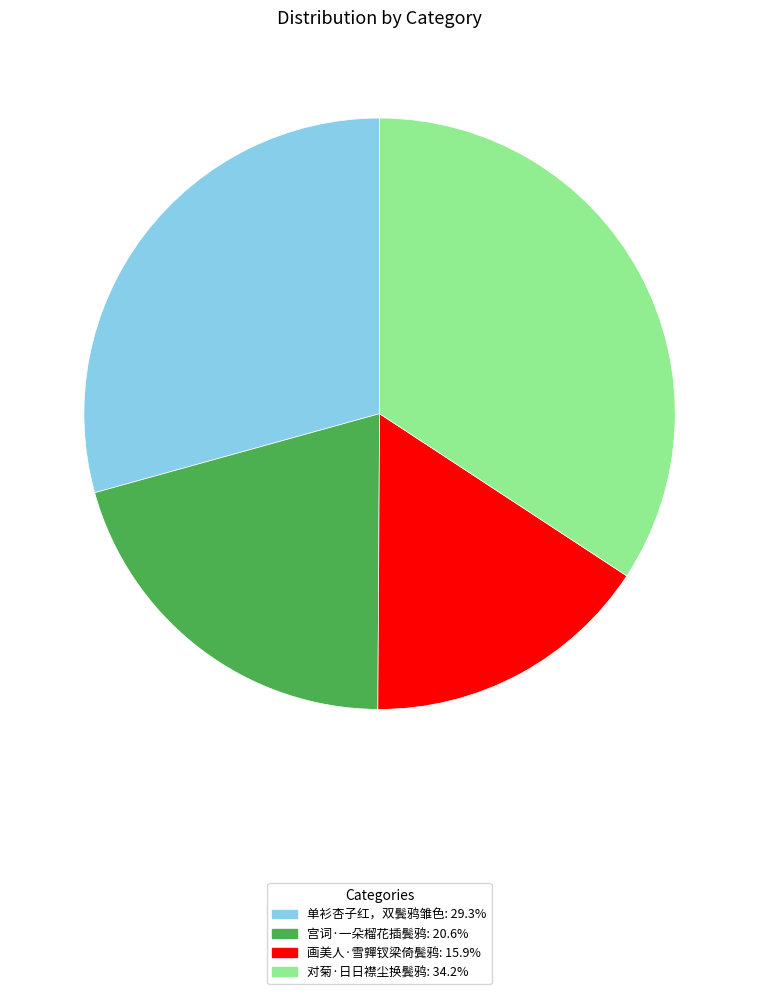

Between 画美人·雪嚲钗梁倚鬓鸦 and 宫词·一朵榴花插鬓鸦, which is larger?

宫词·一朵榴花插鬓鸦